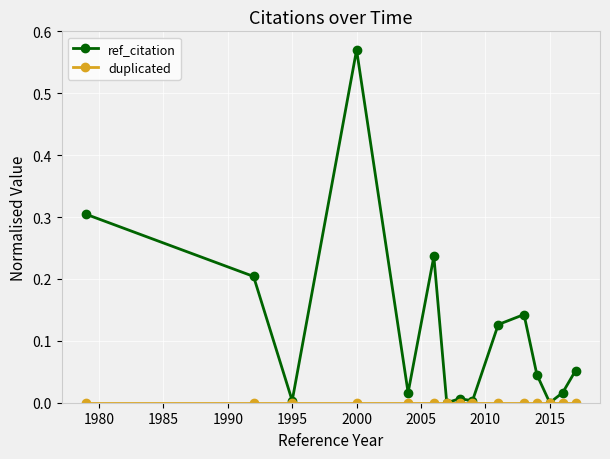

Does the chart have visible grid lines?

Yes